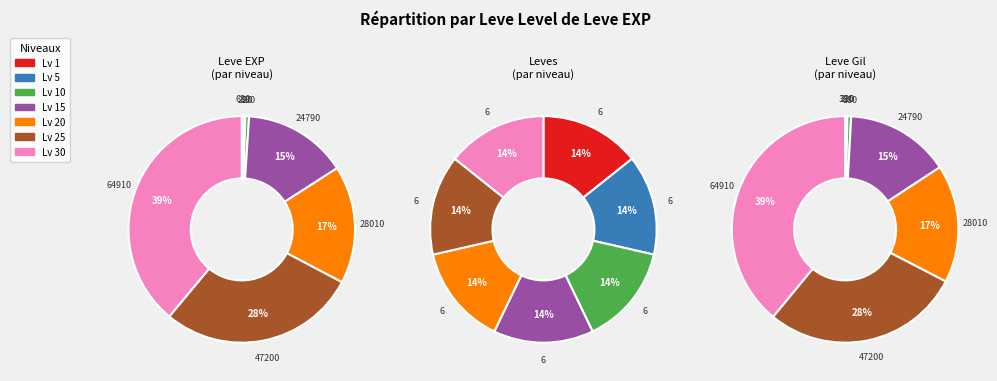

What percentage is the 20 slice, to the nearest percent?

17%